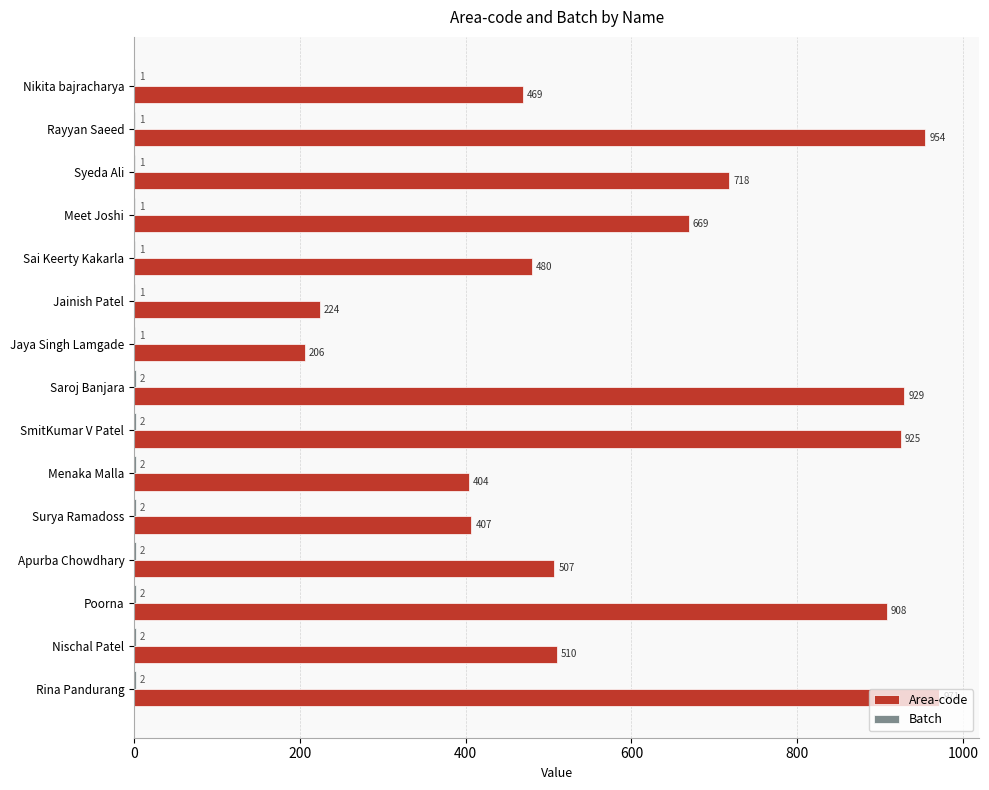

Which label corresponds to the largest value in the chart?

Rina Pandurang